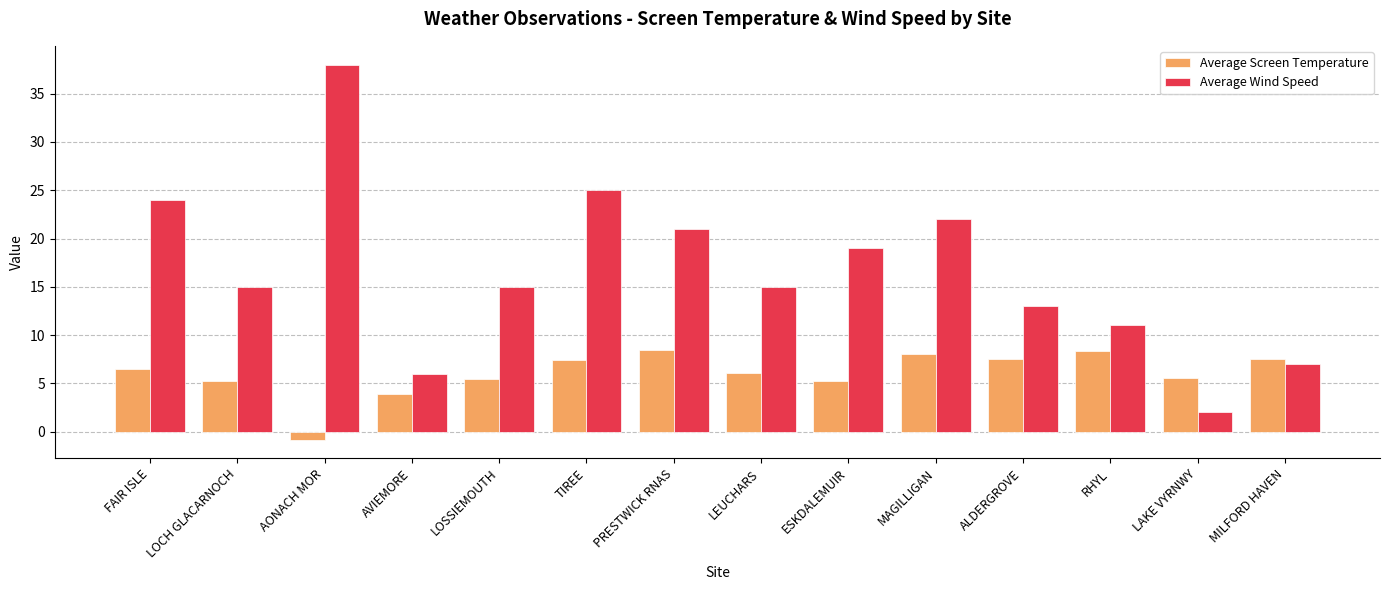

Between RHYL and LAKE VYRNWY, which series saw the biggest shift?

Average Wind Speed